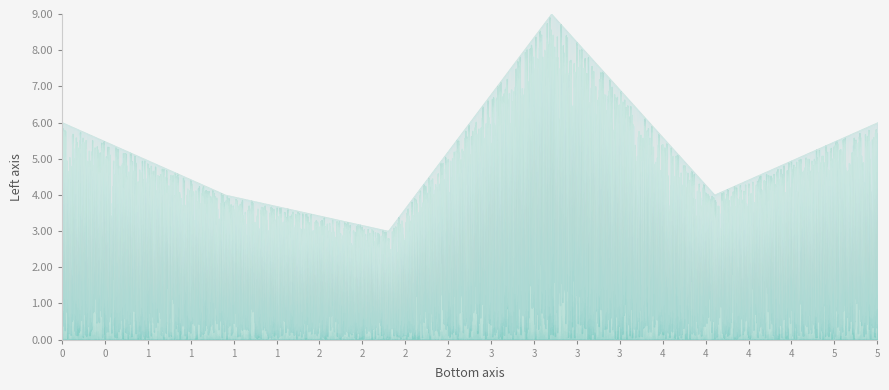

What is the sum of the values at 4 and 0?

10